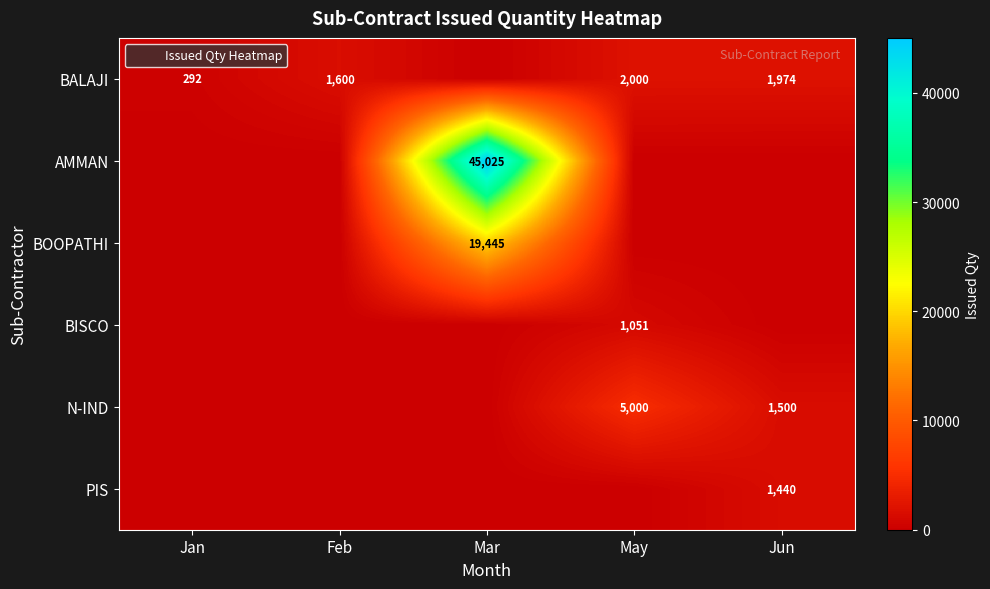

Is it true that BALAJI equals 0 at Mar?

True